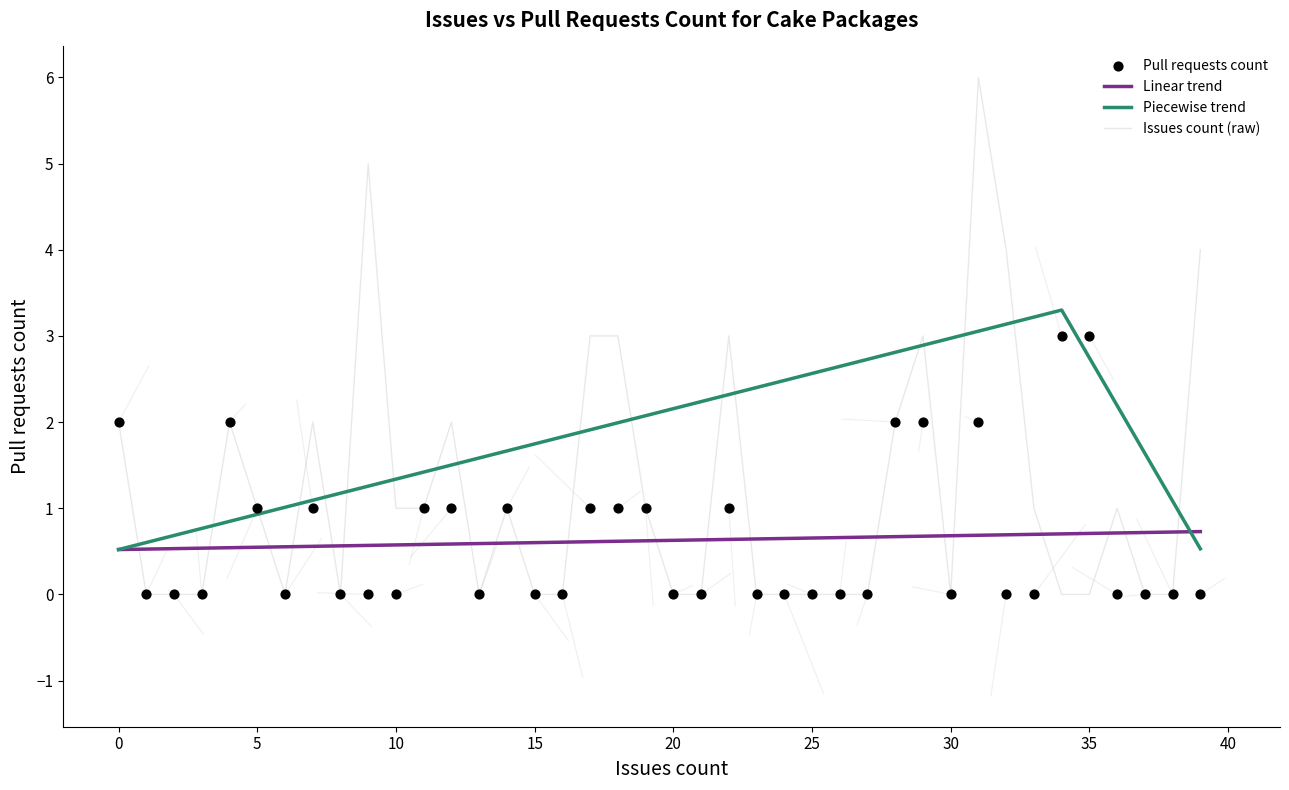

True or false: Issues count (raw) has a value of 2 at 0.

True